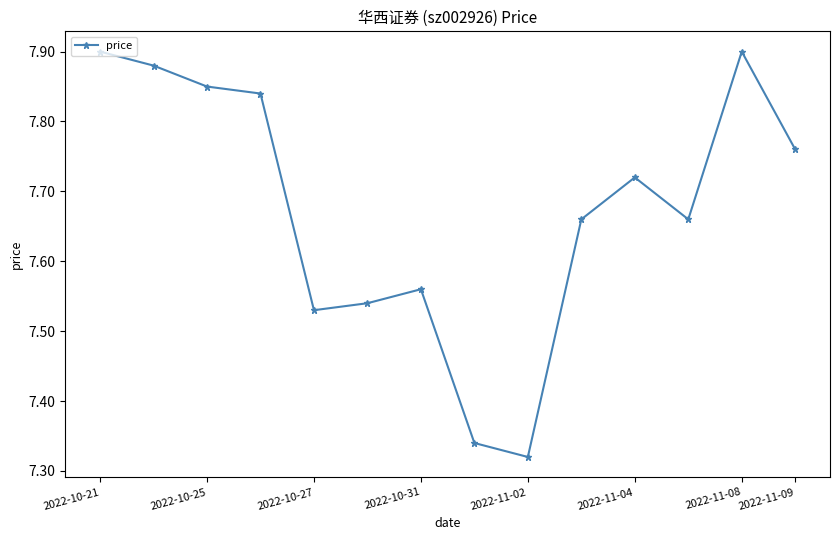

How many lines are shown in the chart?

1